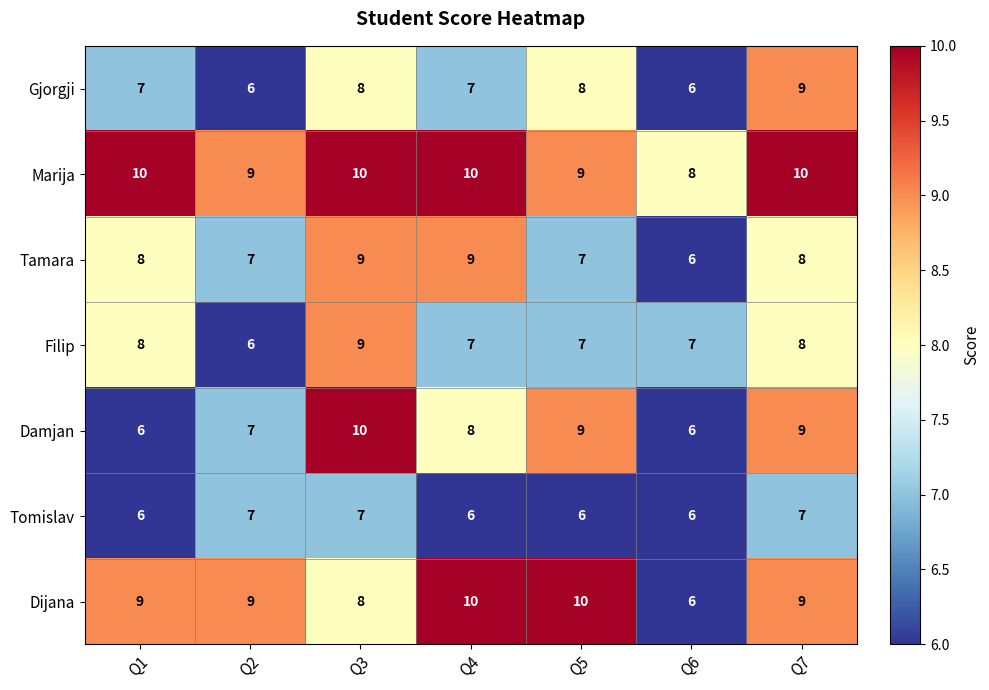

Which series has the largest total across all categories?

Marija